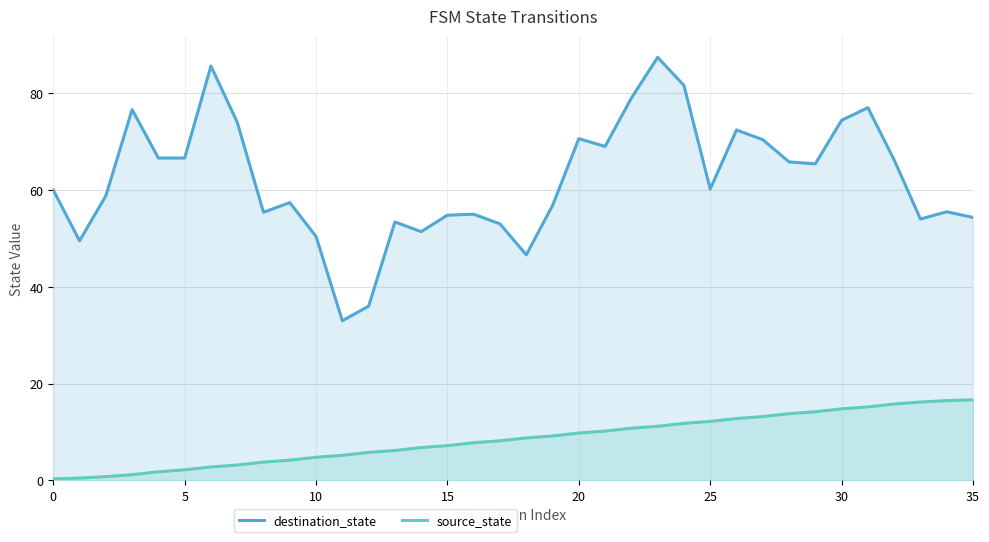

At which category is the sum across all series the highest?

23